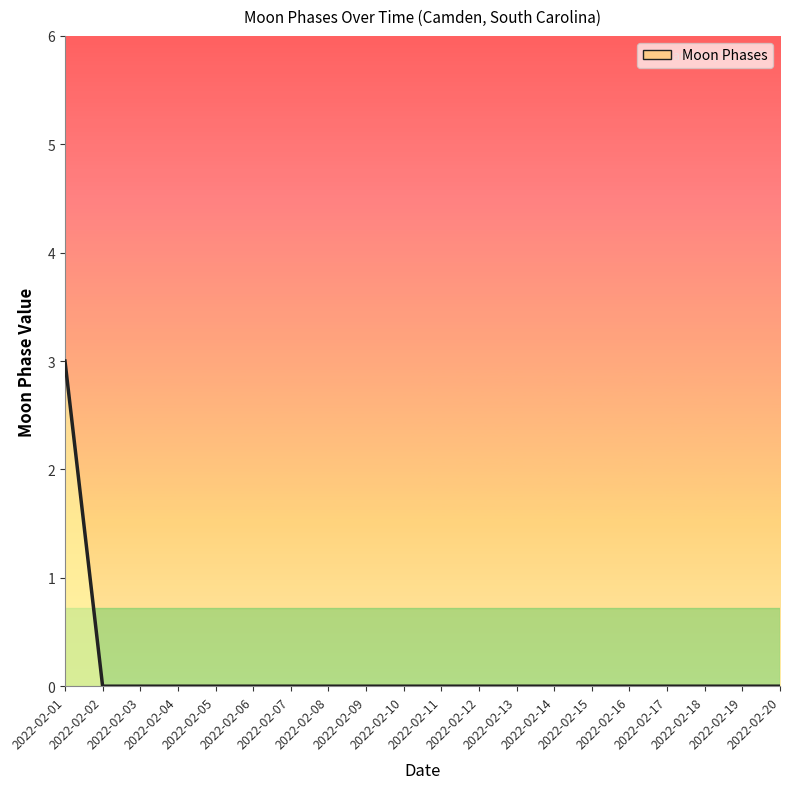

What is the maximum value shown in the chart?

3